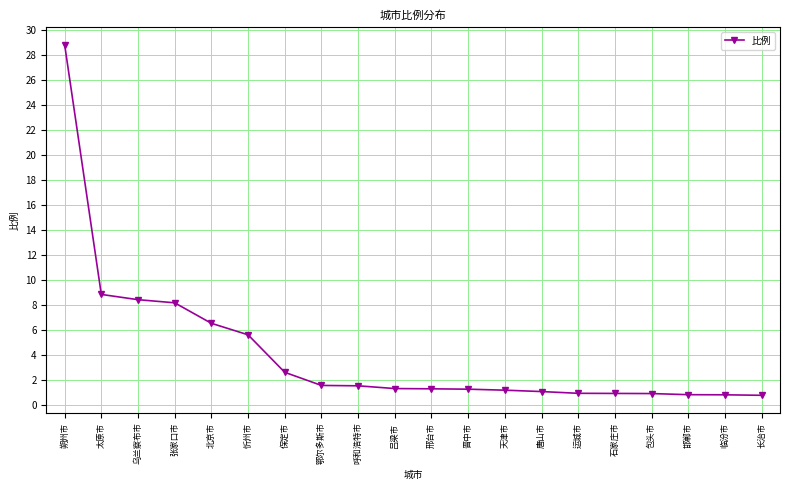

What is the label of the 13th point from the right?

鄂尔多斯市